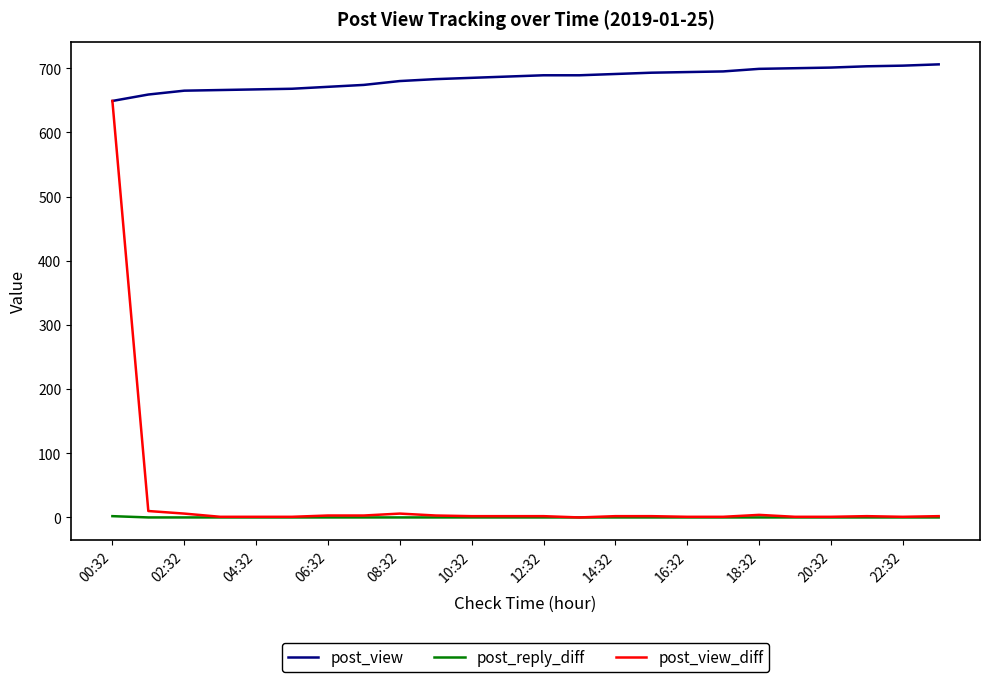

Which series has the widest spread of values?

post_view_diff